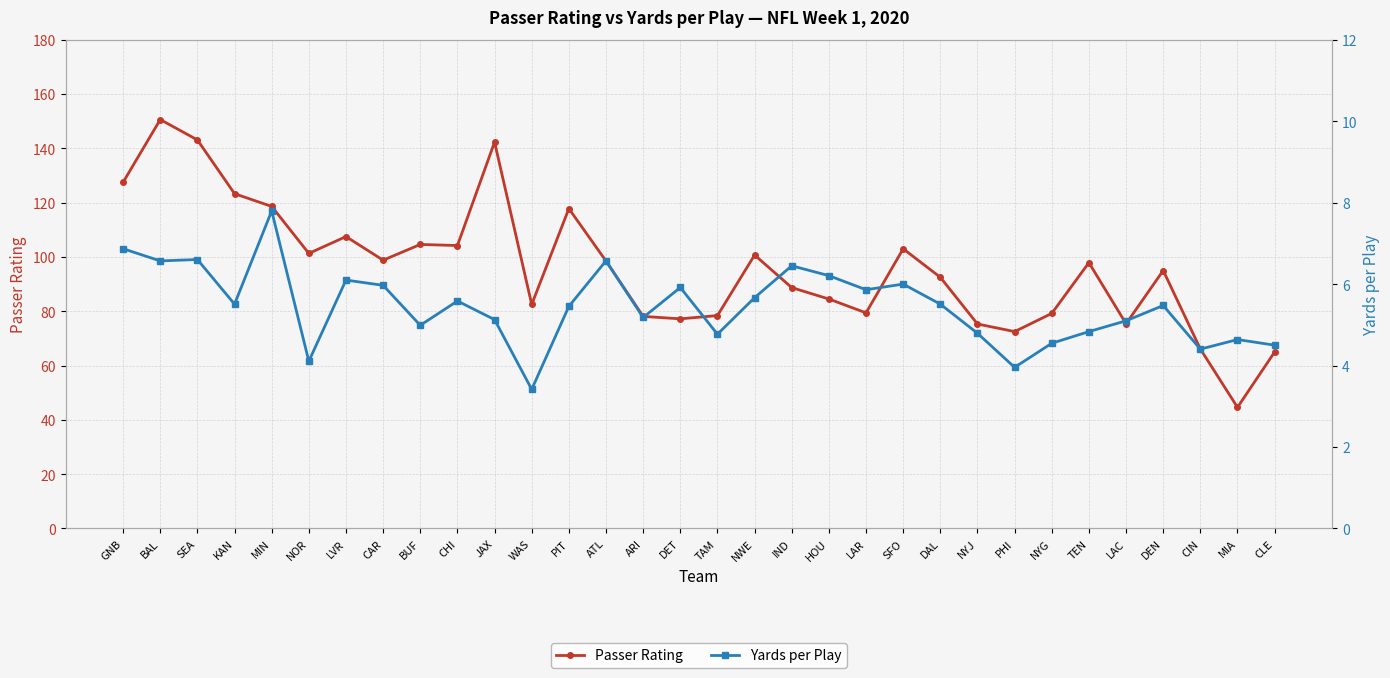

Reading left to right, list all the values displayed in this chart.

Passer Rating: GNB=127.5	BAL=150.6	SEA=143.1	KAN=123.3	MIN=118.6	NOR=101.3	LVR=107.5	CAR=98.8	BUF=104.6	CHI=104.2	JAX=142.3	WAS=82.5	PIT=117.8	ATL=98.5	ARI=78.1	DET=77.2	TAM=78.4	NWE=100.7	IND=88.7	HOU=84.5	LAR=79.4	SFO=103.0	DAL=92.5	NYJ=75.3	PHI=72.5	NYG=79.2	TEN=97.9	LAC=75.4	DEN=95.0	CIN=66.1	MIA=44.6	CLE=65.0
Yards per Play: GNB=6.9	BAL=6.6	SEA=6.6	KAN=5.5	MIN=7.8	NOR=4.1	LVR=6.1	CAR=6.0	BUF=5.0	CHI=5.6	JAX=5.1	WAS=3.4	PIT=5.5	ATL=6.6	ARI=5.2	DET=5.9	TAM=4.8	NWE=5.7	IND=6.4	HOU=6.2	LAR=5.9	SFO=6.0	DAL=5.5	NYJ=4.8	PHI=4.0	NYG=4.5	TEN=4.8	LAC=5.1	DEN=5.5	CIN=4.4	MIA=4.6	CLE=4.5